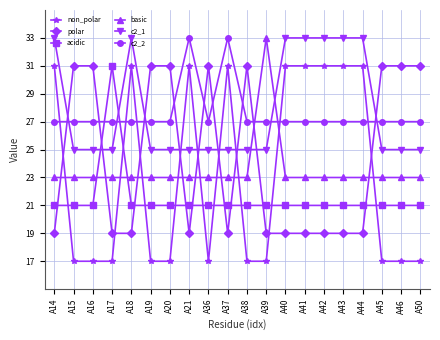

Reading left to right, what are all the values shown in this chart?

non_polar: 31	17	17	17	31	17	17	31	17	31	17	17	31	31	31	31	31	17	17	17
polar: 19	31	31	19	19	31	31	19	31	19	31	19	19	19	19	19	19	31	31	31
acidic: 21	21	21	31	21	21	21	21	21	21	21	21	21	21	21	21	21	21	21	21
basic: 23	23	23	23	23	23	23	23	23	23	23	33	23	23	23	23	23	23	23	23
c2_1: 33	25	25	25	33	25	25	25	25	25	25	25	33	33	33	33	33	25	25	25
c2_2: 27	27	27	27	27	27	27	33	27	33	27	27	27	27	27	27	27	27	27	27